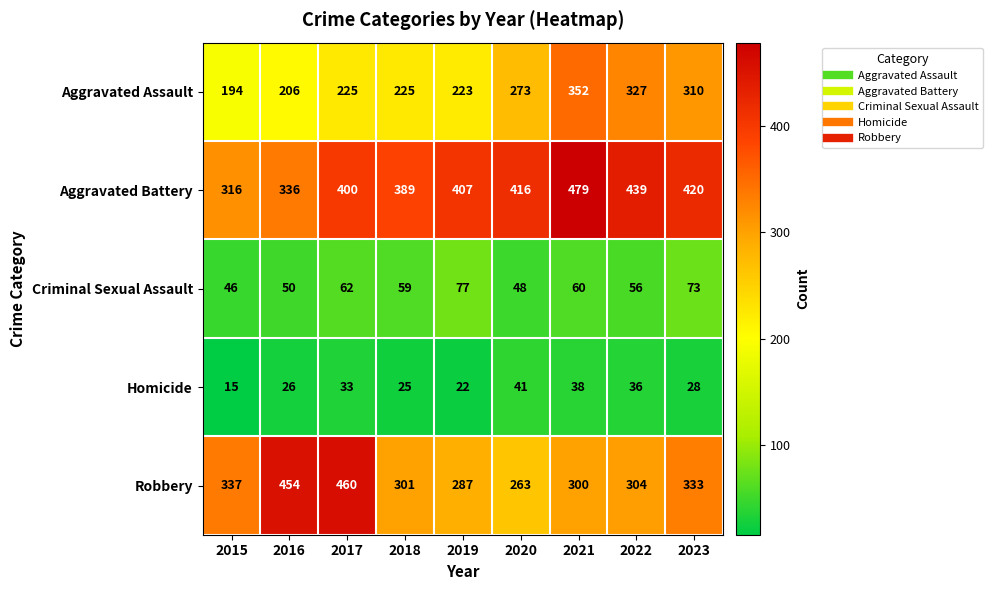

At which category does the chart reach its peak across all series?

2021